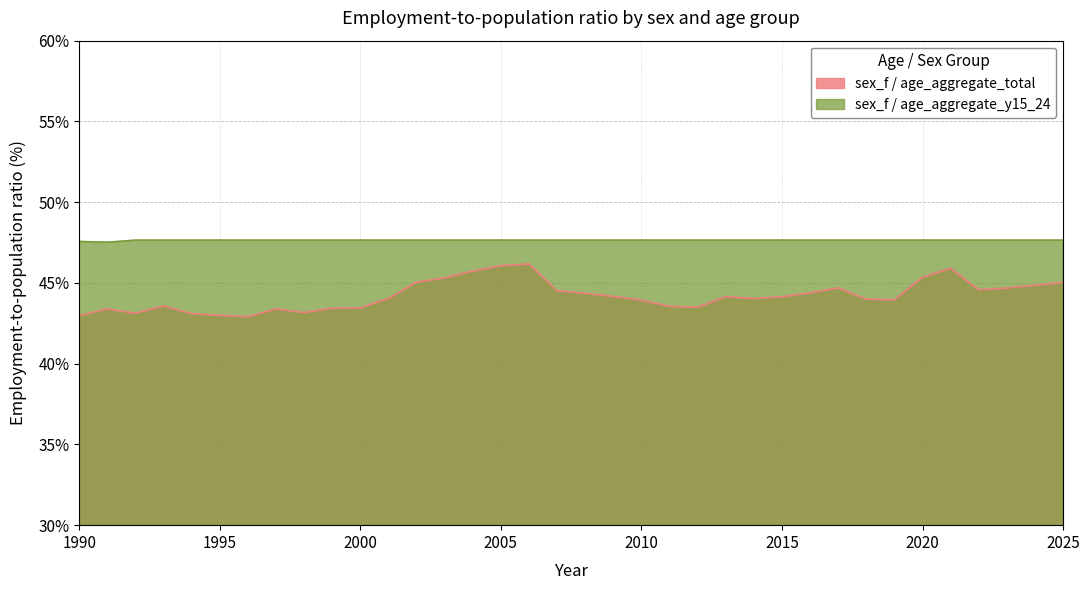

The sex_f / age_aggregate_y15_24 series shows 65.5 at 2004. True or false?

False